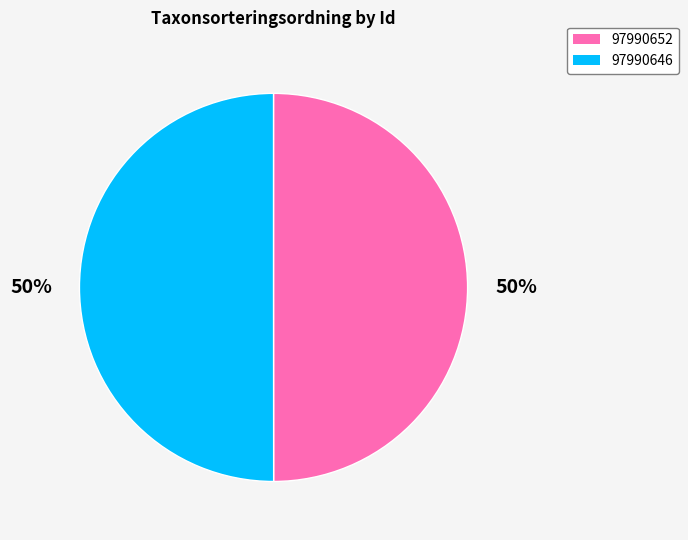

Approximately how many times larger is the value at 97990646 compared to 97990652?

1.0